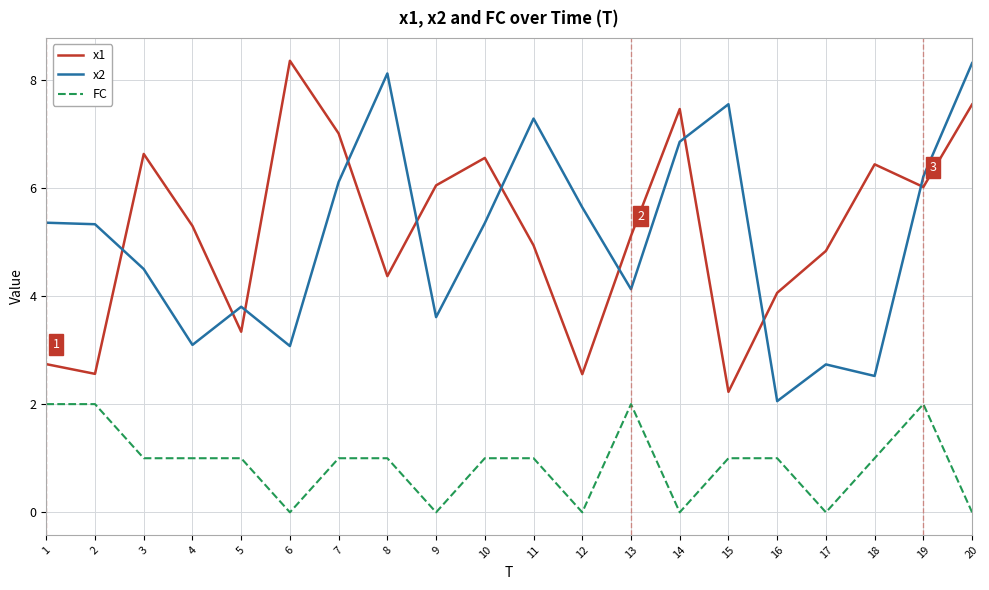

Read the FC value at 2.

2.0